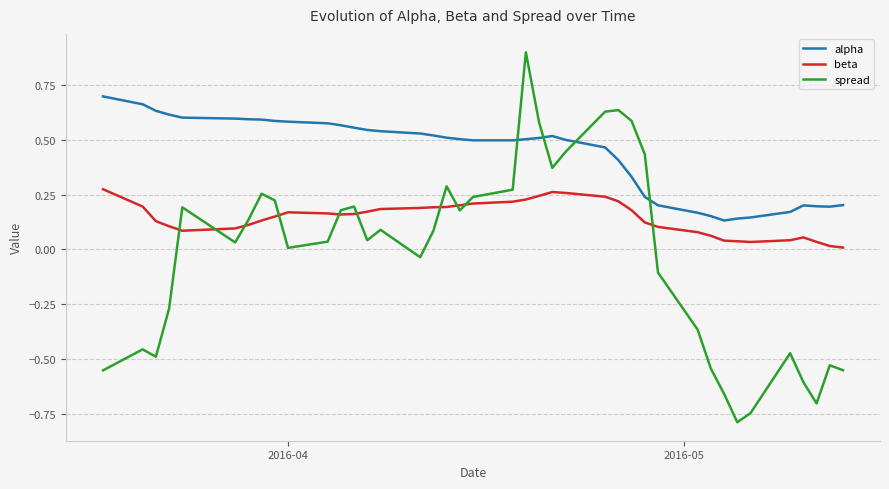

True or false: beta has more than 2 interior local peaks.

True